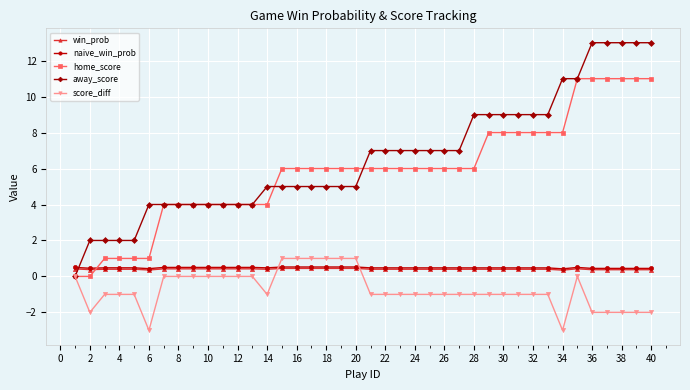

What is the value of the naive_win_prob point at the 23rd from the left?

0.5